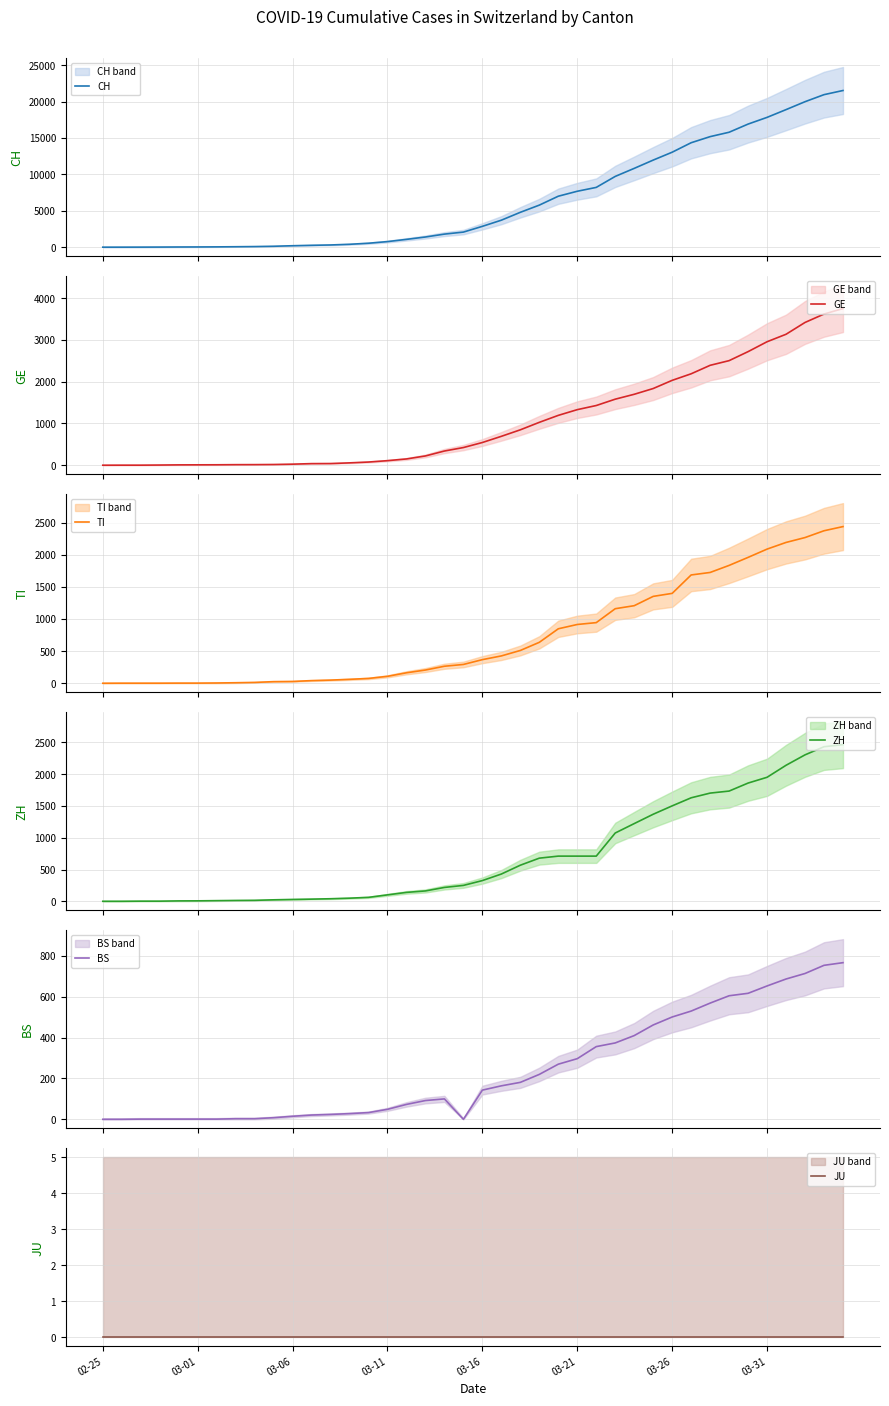

What is the difference between the maximum and second lowest values in the CH series?

21533